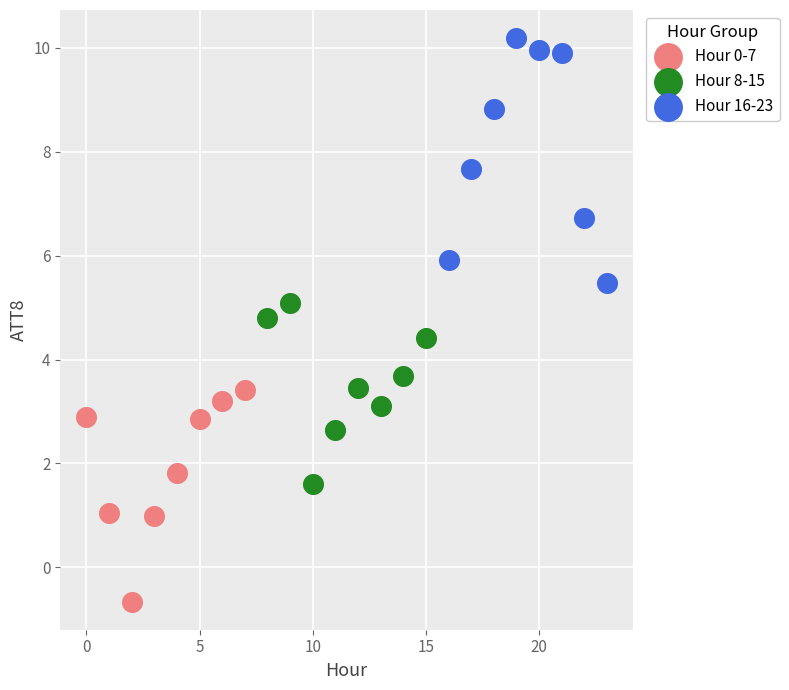

Which series contains the highest Y value?

Hour 16-23